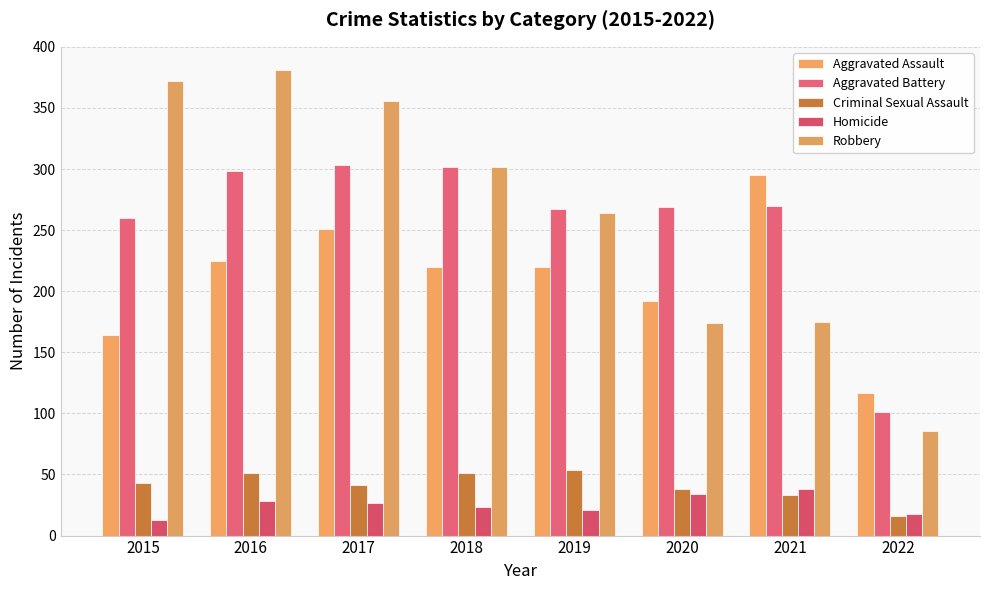

Between 2019 and 2021, which series saw the biggest shift?

Robbery